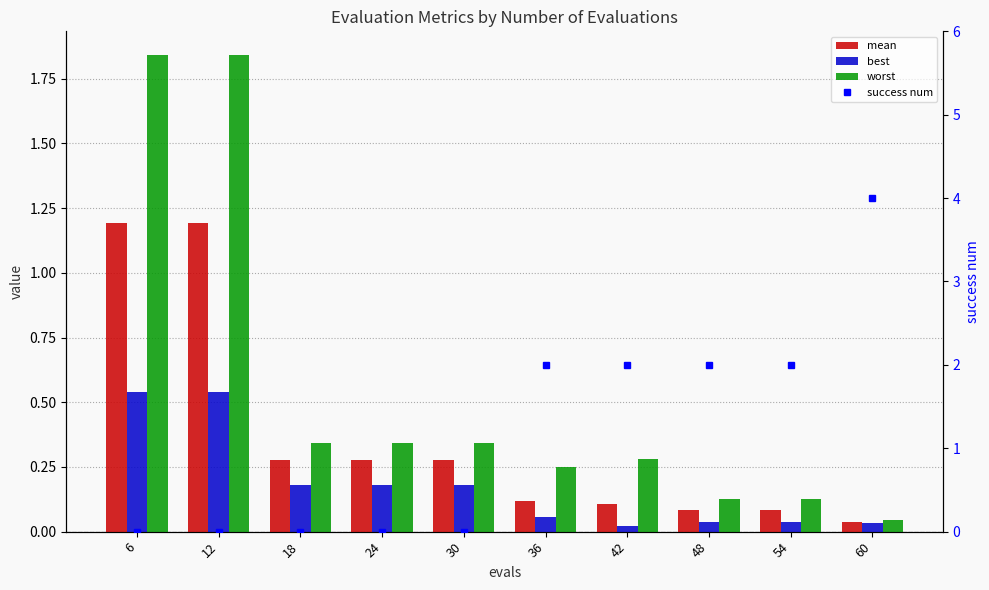

At which category is the sum across all series the highest?

60